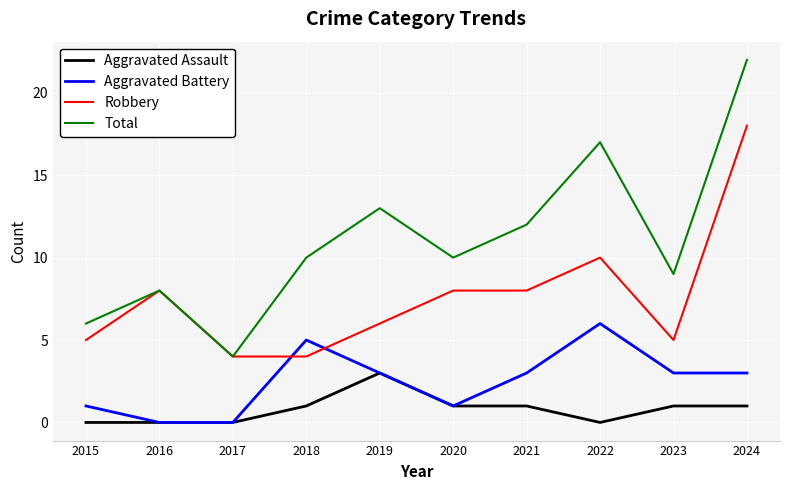

The Aggravated Battery series shows 1 at 2015. True or false?

True